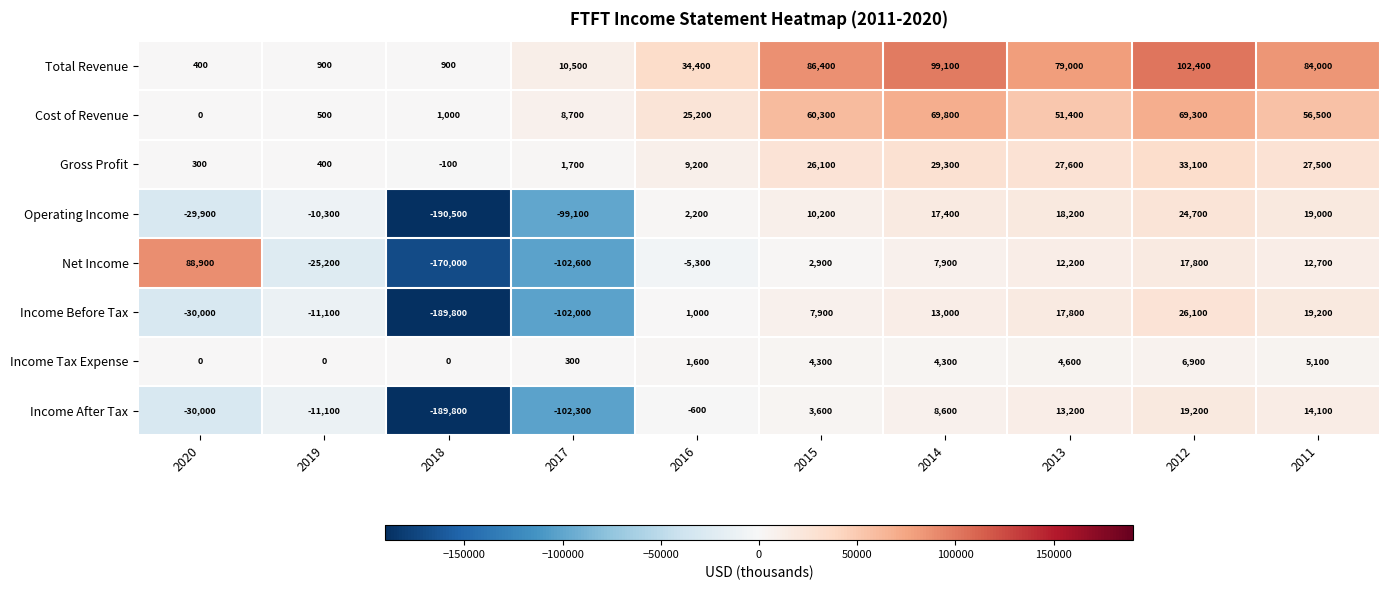

Rank the series at 2017 from lowest to highest value.

Net Income, Income After Tax, Income Before Tax, Operating Income, Income Tax Expense, Gross Profit, Cost of Revenue, Total Revenue